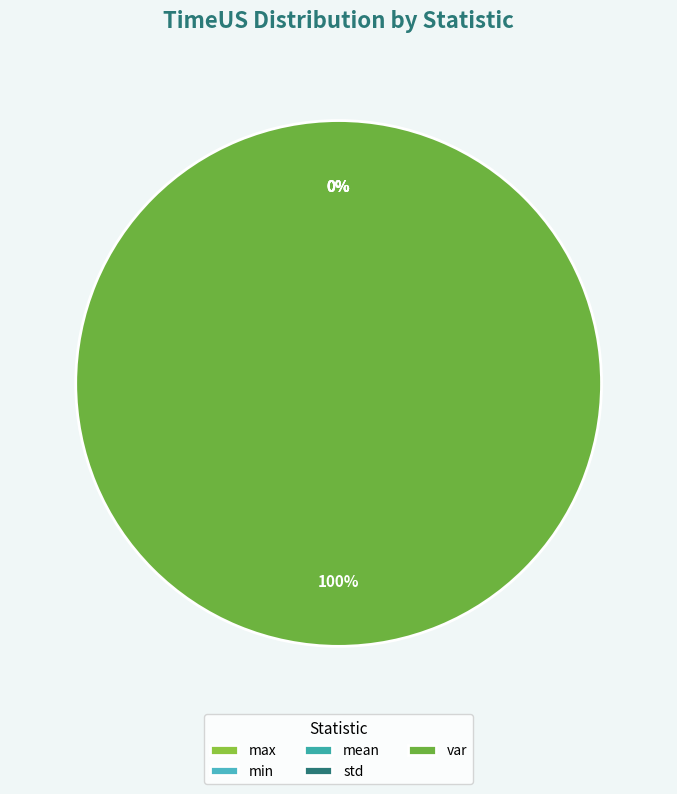

To the nearest percent, what percentage of the pie is var?

100%